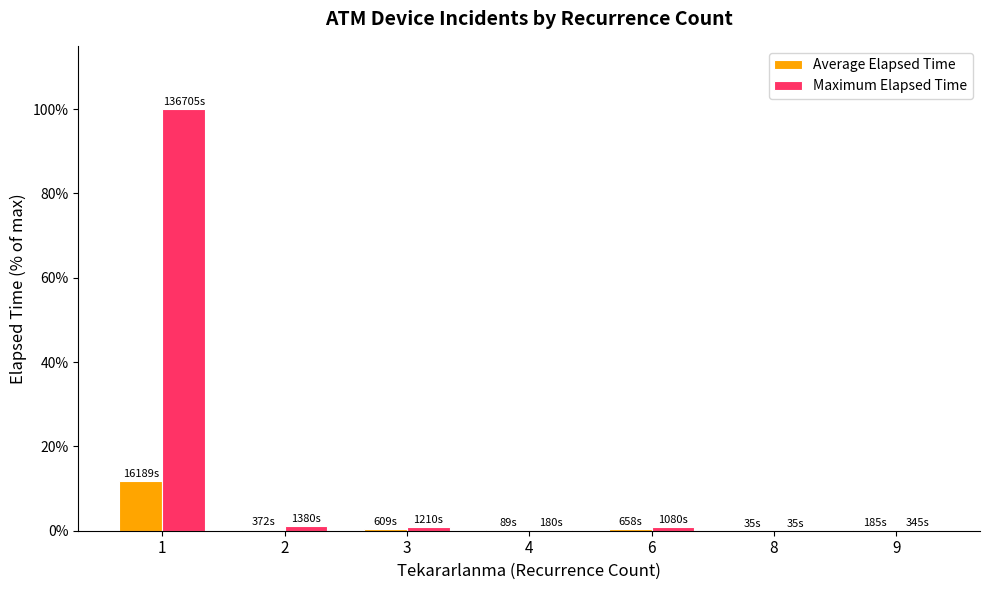

Which series has the largest total across all categories?

Maximum Elapsed Time